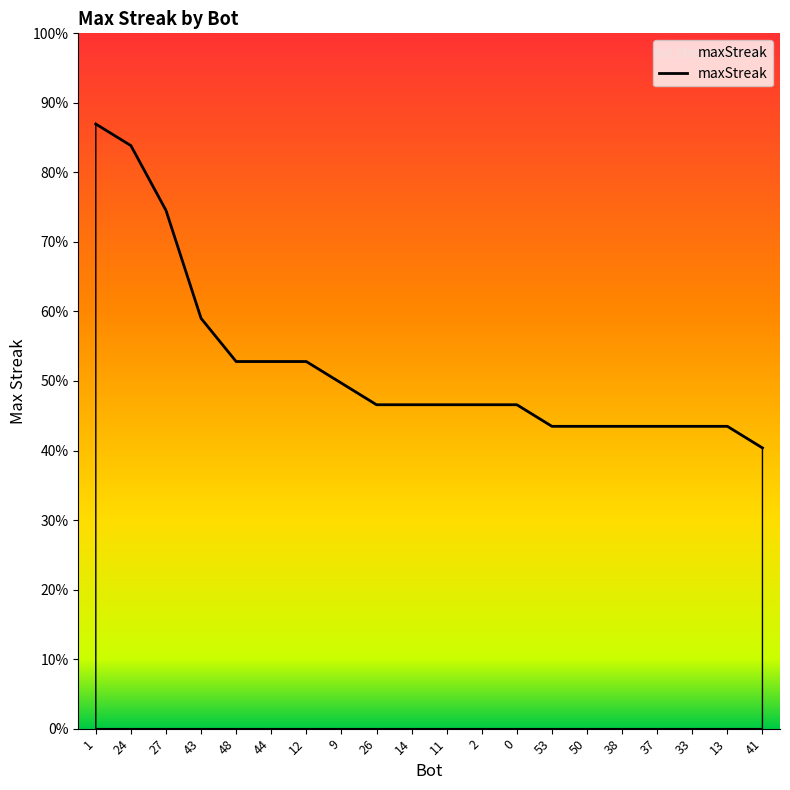

The chart shows a value of 8 at 11. True or false?

False